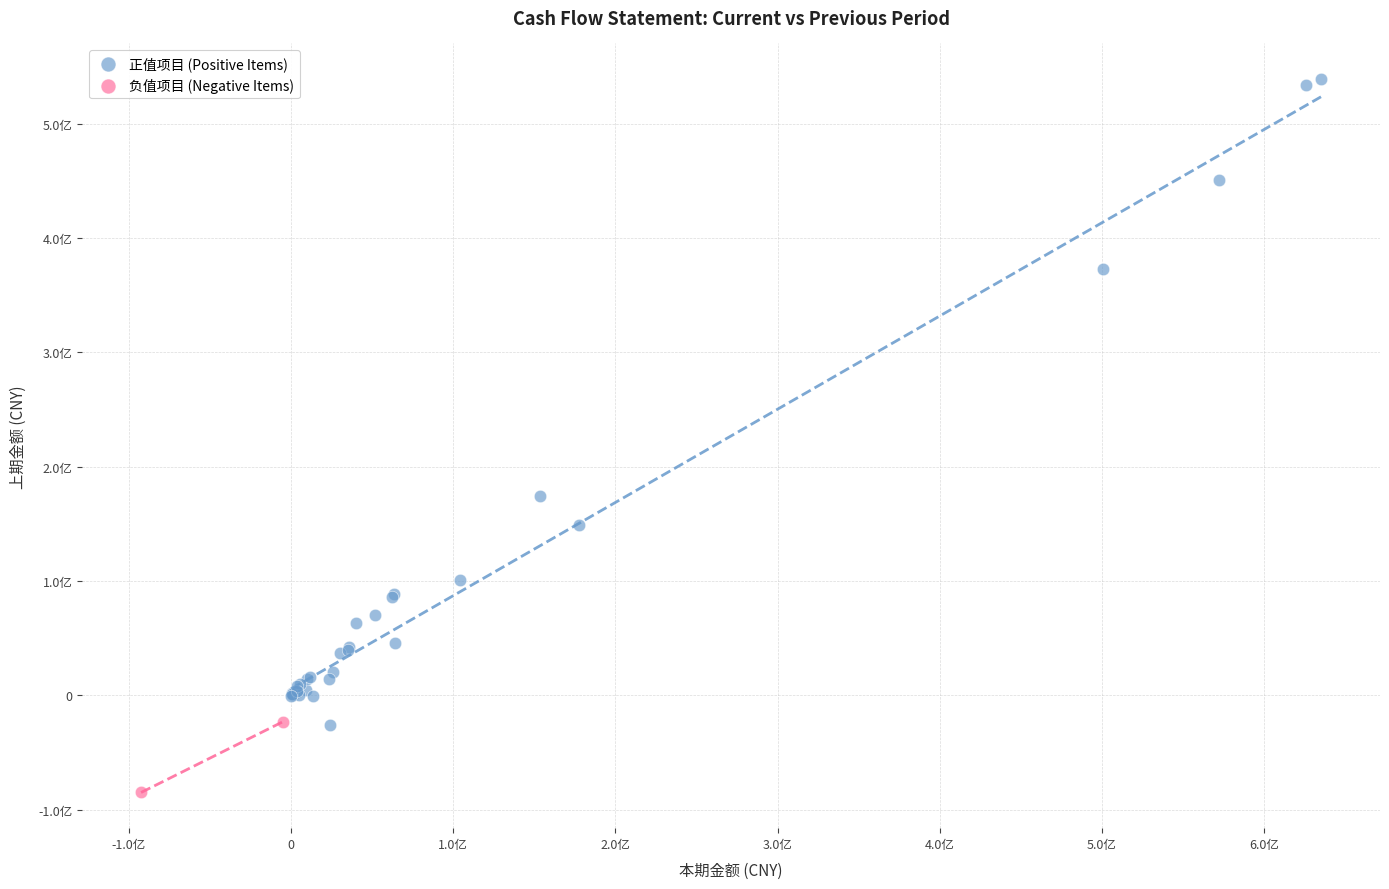

Which series has the largest Y range (max minus min)?

正值项目 (Positive Items)